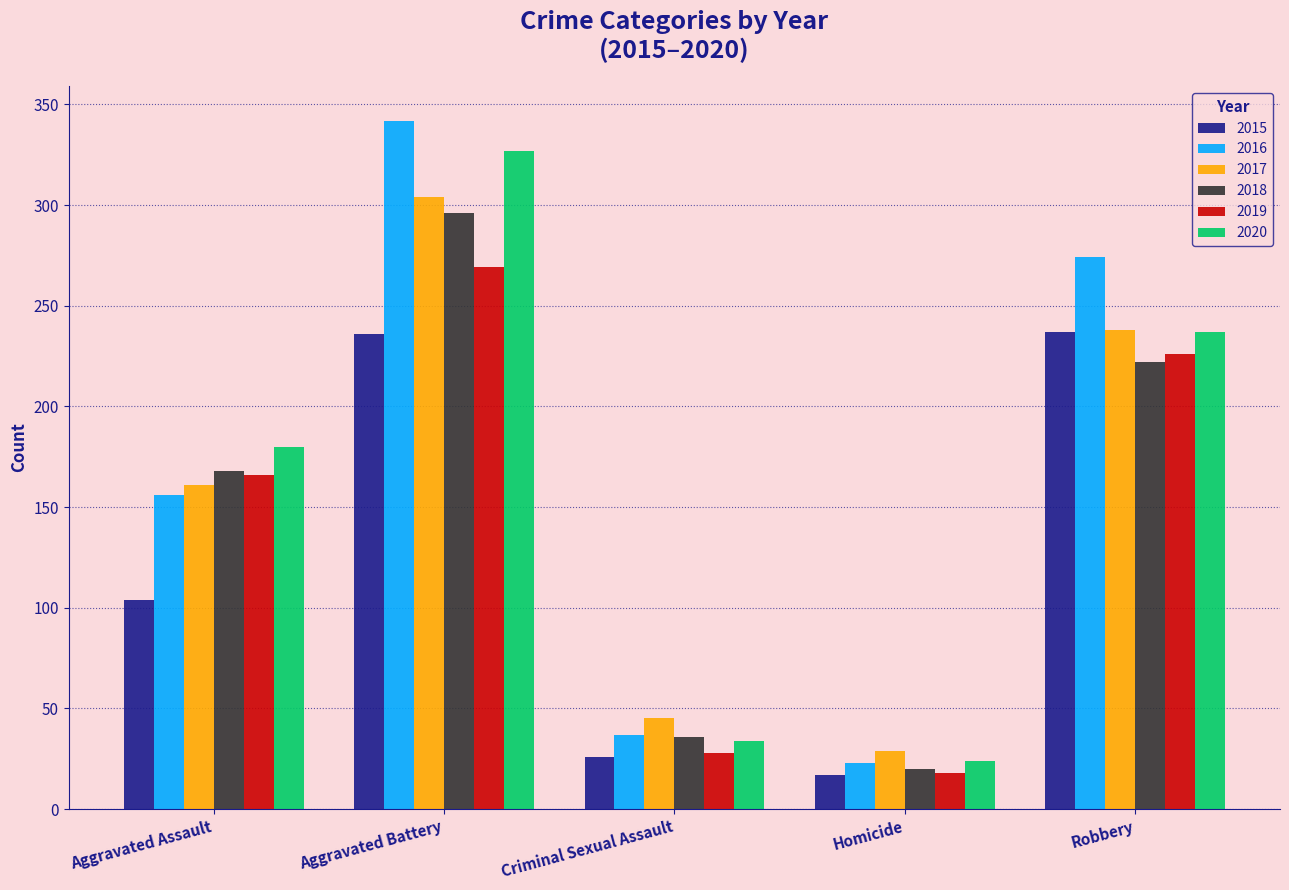

Which category has the highest value in the 2020 series?

Aggravated Battery